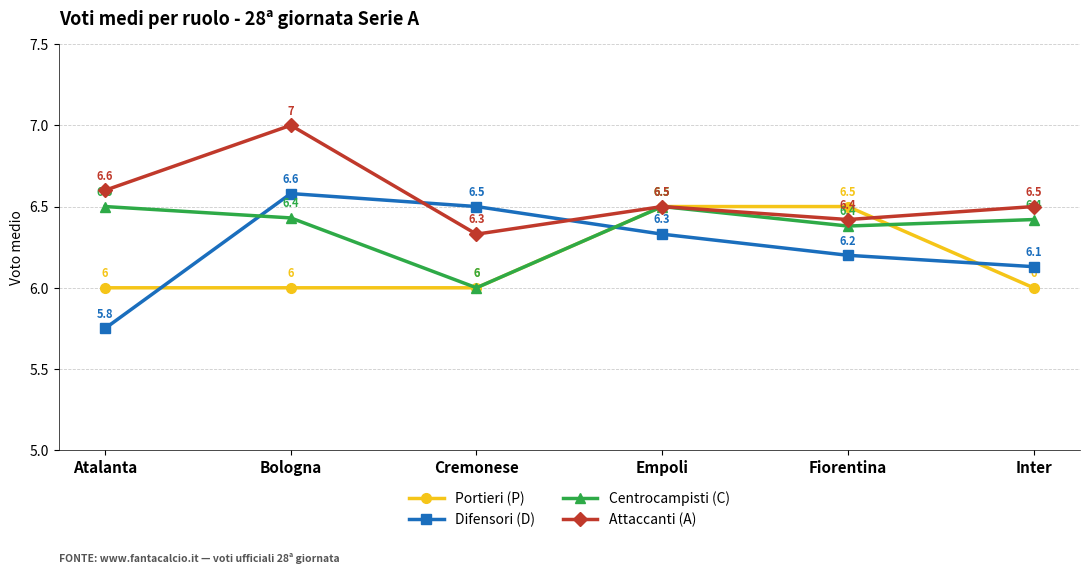

At how many categories does at least one series exceed 5?

6